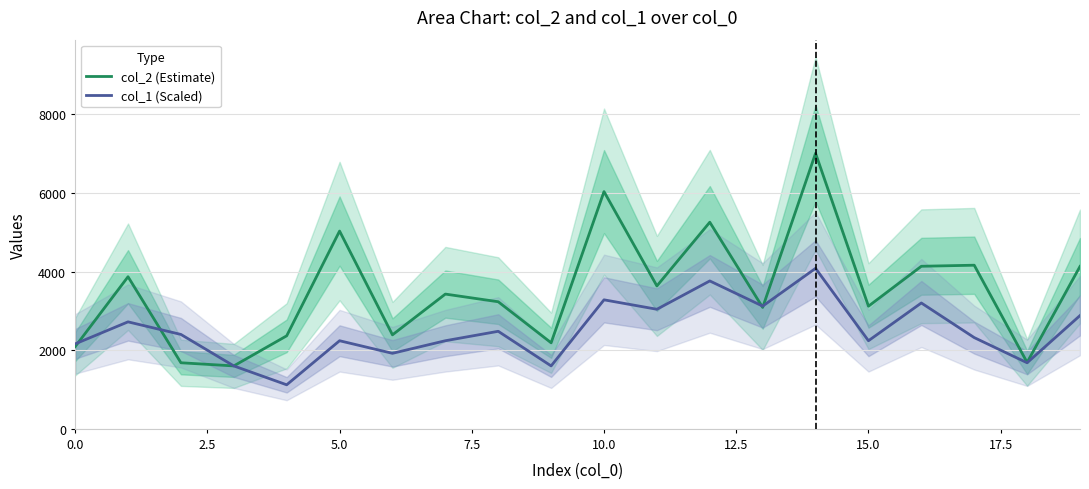

What is the maximum value for col_1 (Scaled)?

4080